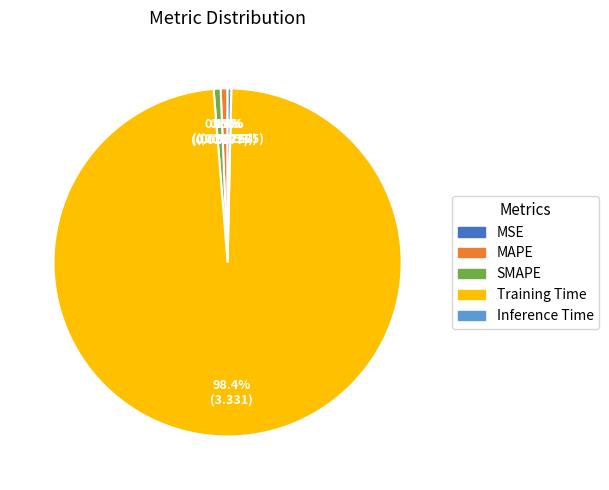

Which category has the biggest portion of the pie?

Training Time